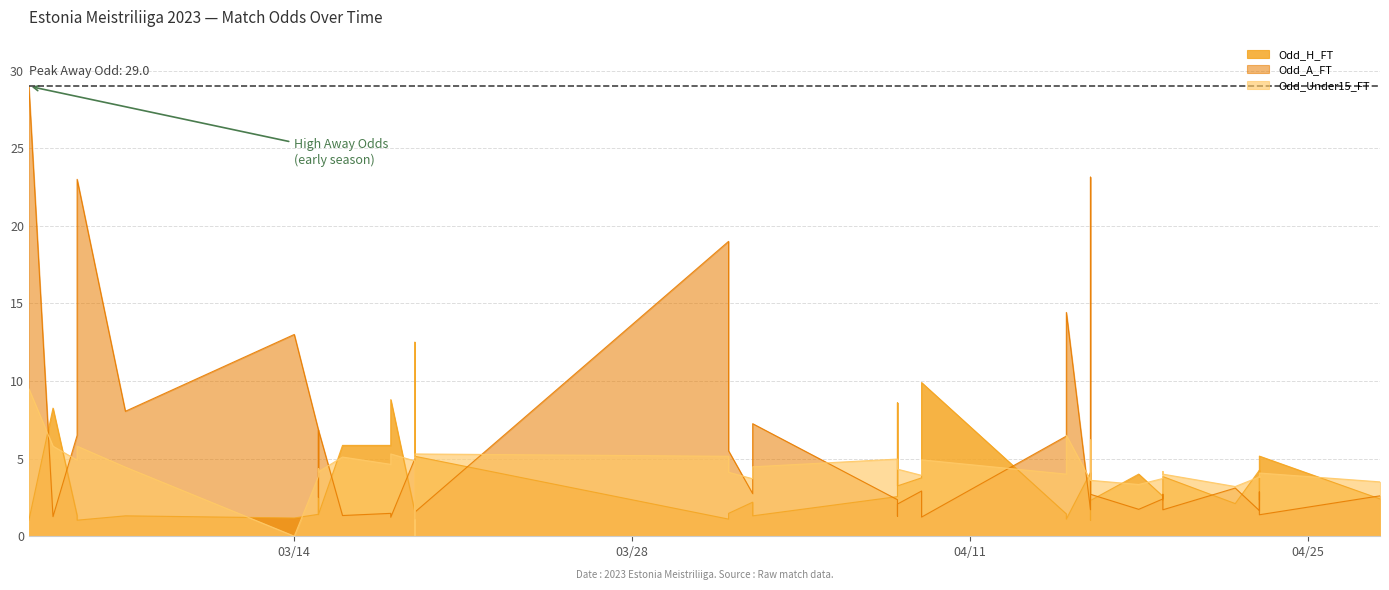

At which label is Odd_A_FT closest to 15?

2023-04-15